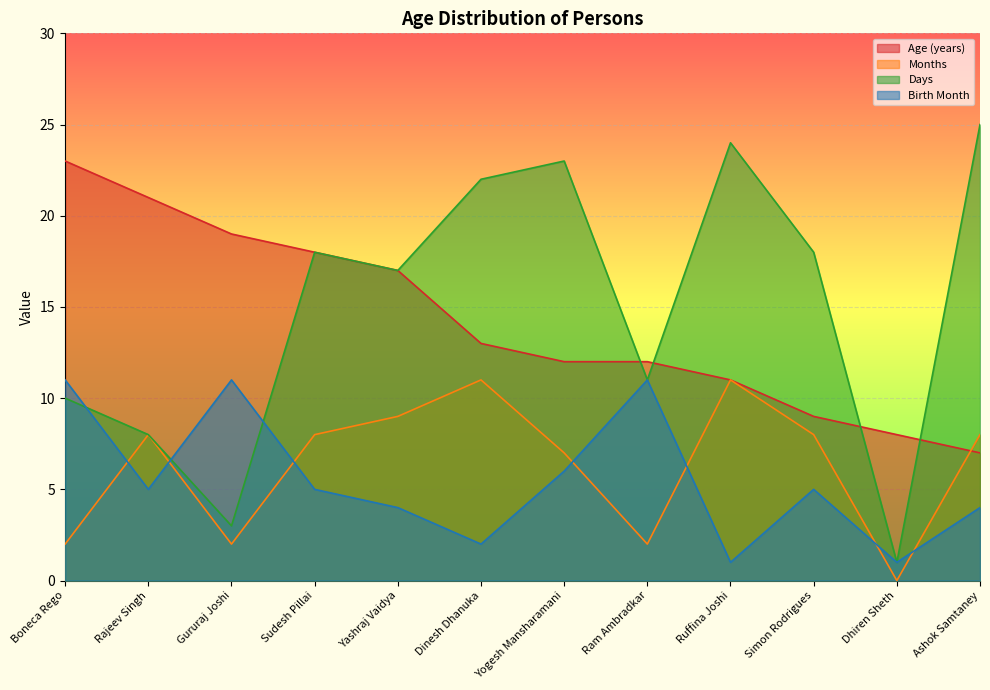

Is the value of Birth Month at Yashraj Vaidya greater than the value of Days at Gururaj Joshi?

Yes